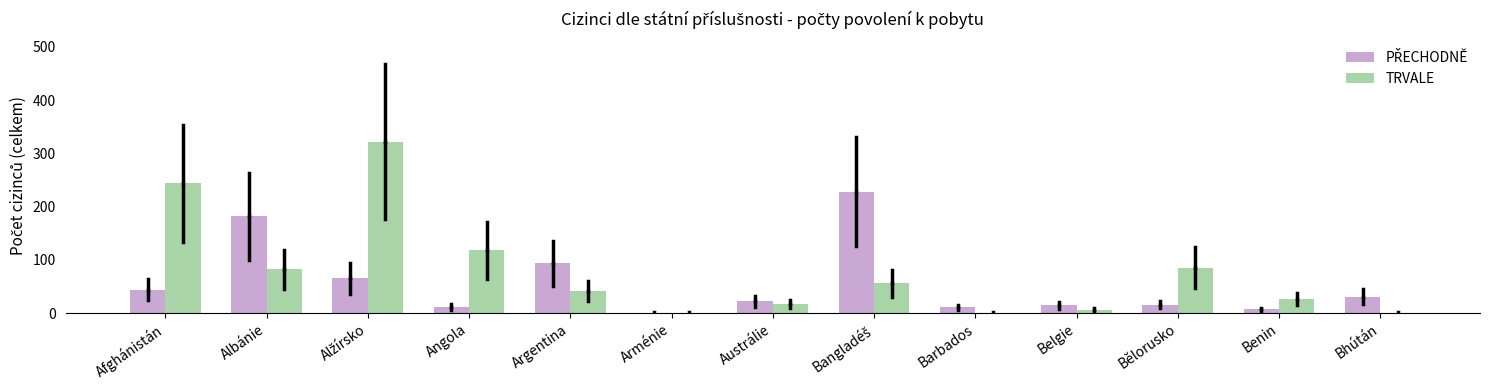

Which series has the largest total across all categories?

TRVALE